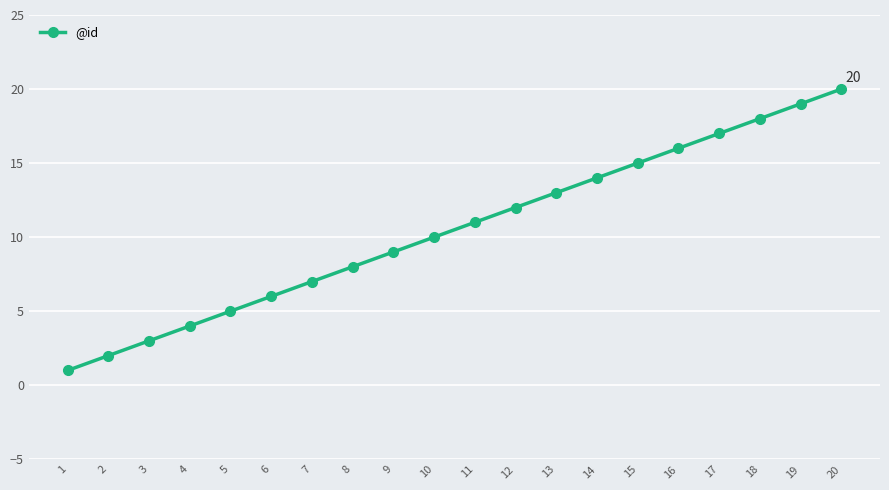

How many categories are shown in the chart?

20